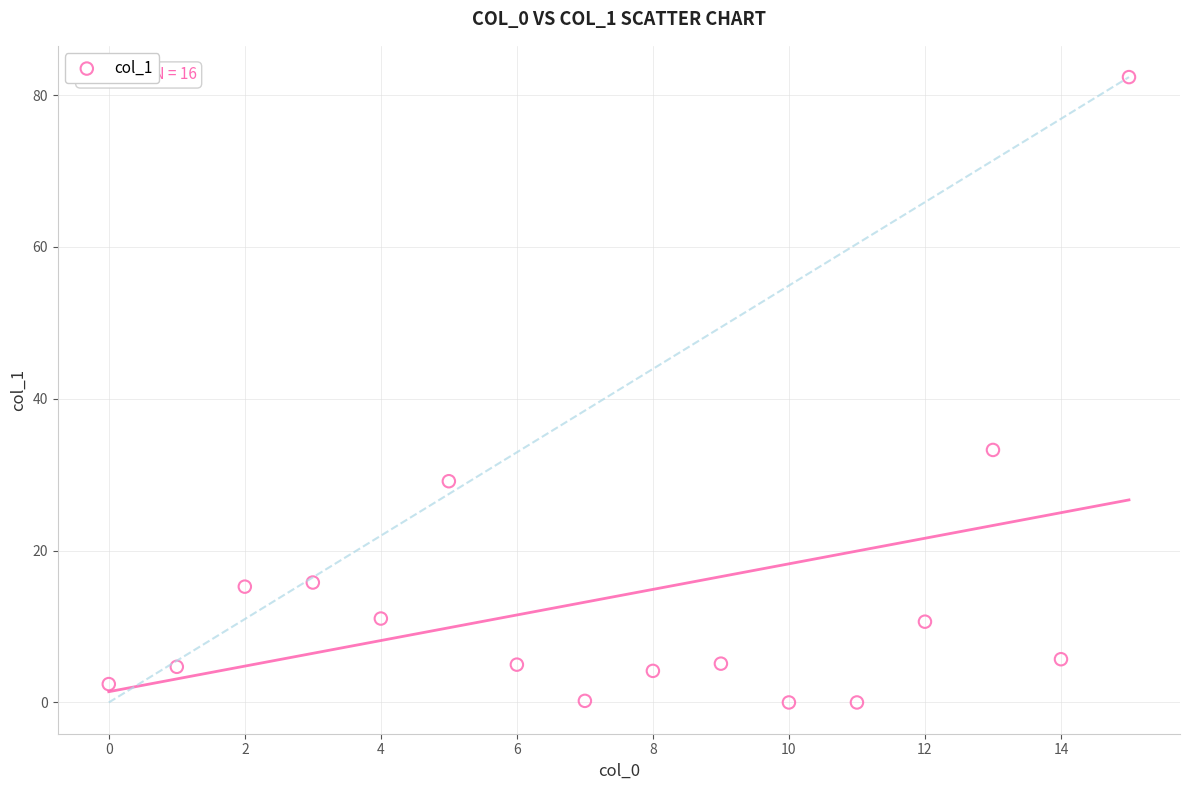

What Y value in the scatter plot is closest to 41?

33.3